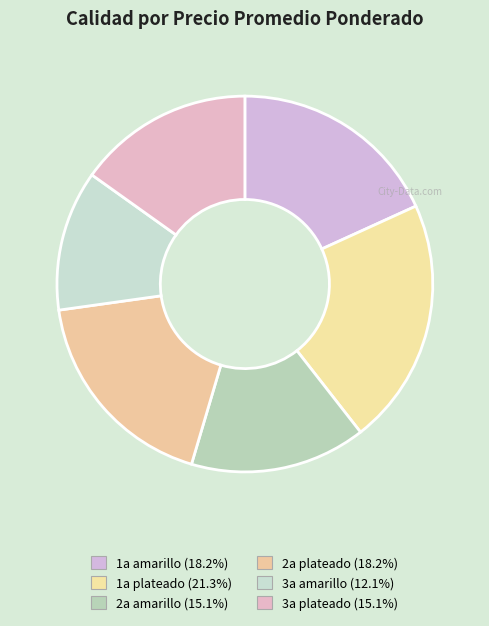

Does any single category account for the majority?

No